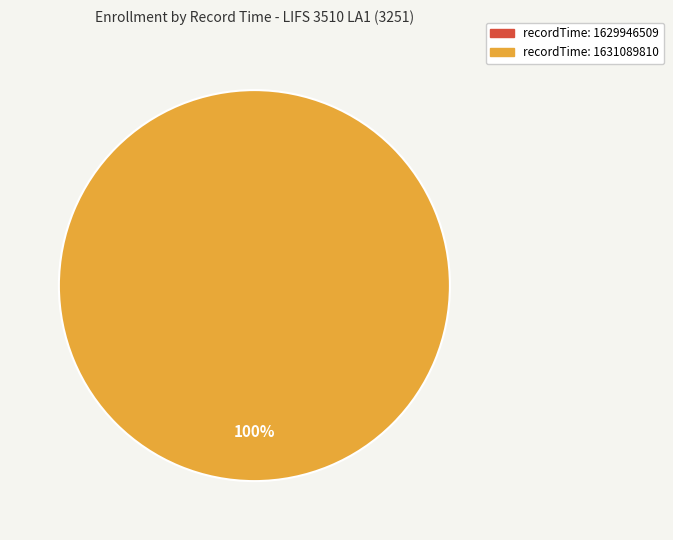

To the nearest percent, what is the difference between the largest and smallest slice percentages?

100%